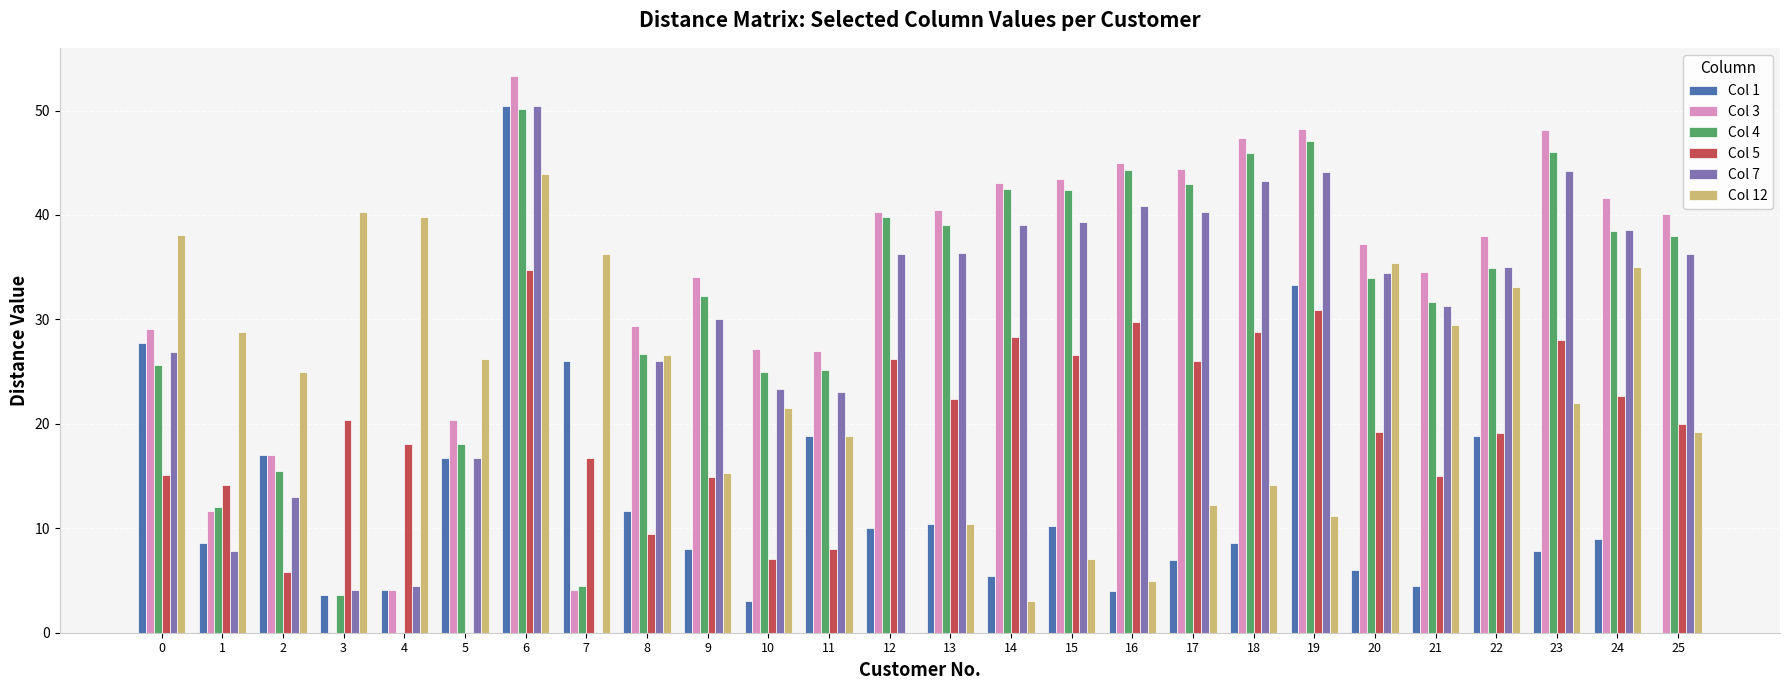

Is the value of Col 7 at 4 greater than the value of Col 5 at 23?

No